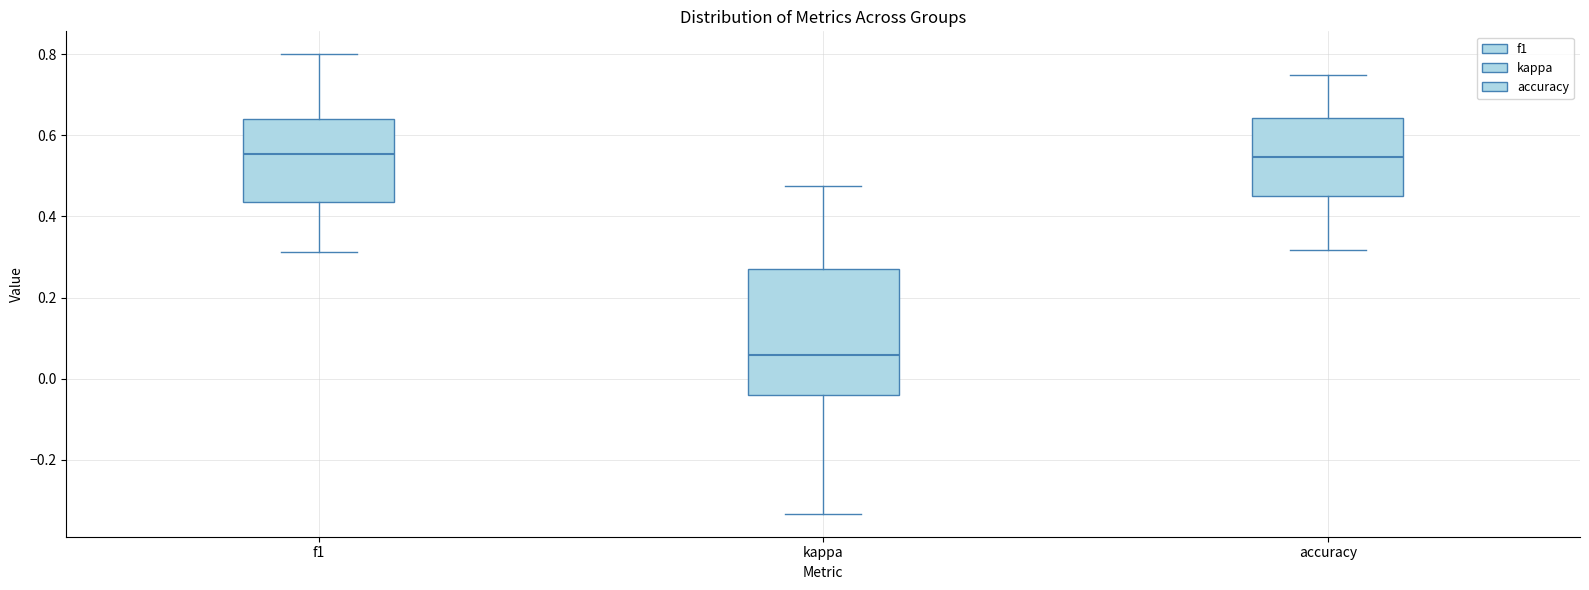

Where does the lower whisker of the box for f1 end on the y-axis? The values are not printed on the chart, so give them approximately, as read against the axis.

0.32